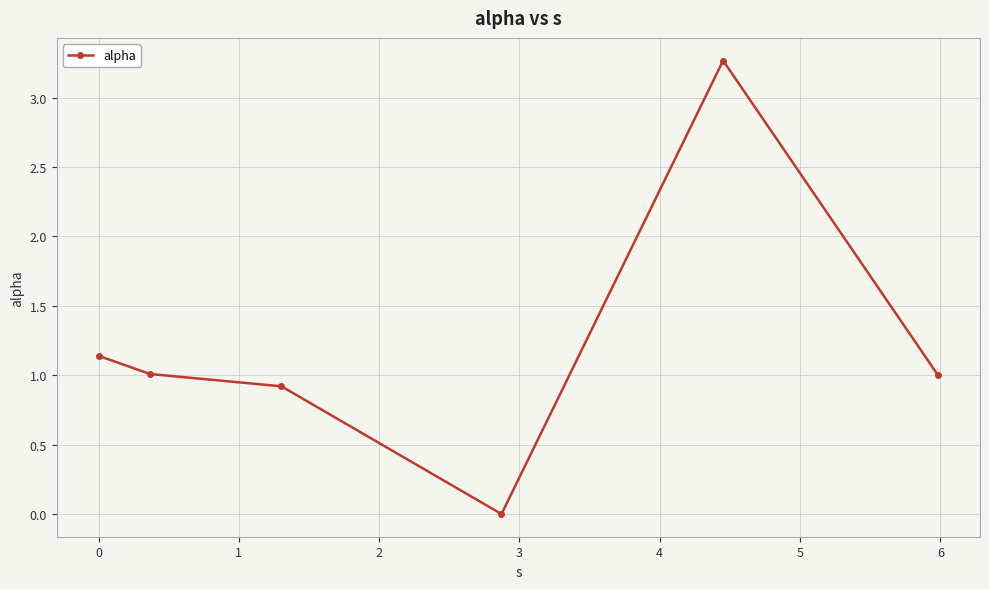

True or false: there are more than 0 points higher than both neighbors.

True